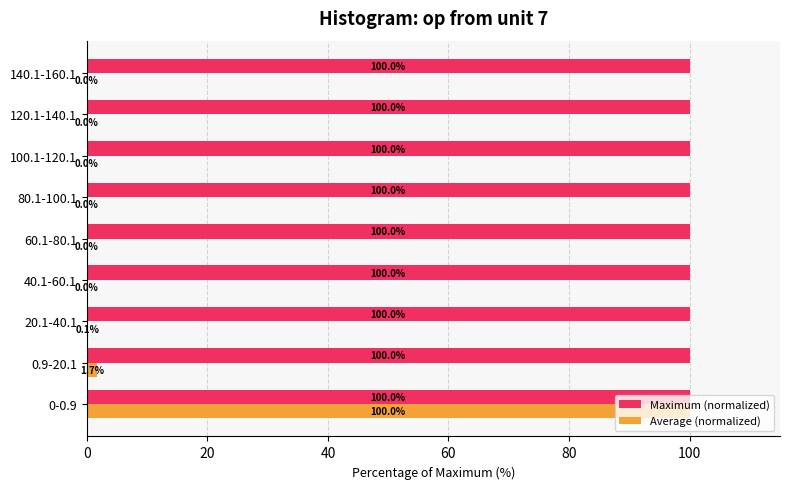

What is the sum of the Maximum (normalized) values at 0.9-20.1 and 100.1-120.1?

200.0